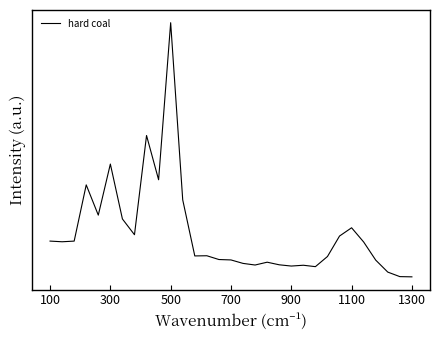

What is the difference between the maximum and second lowest values?

2.0